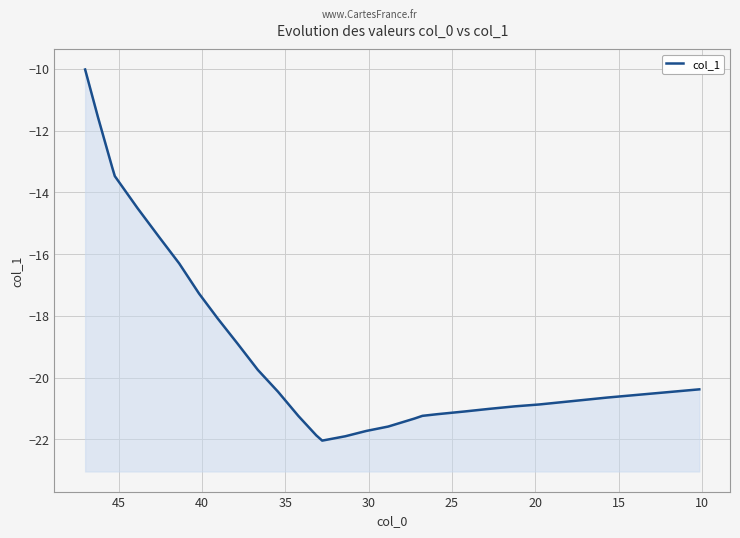

What is the greatest value displayed?

-10.0